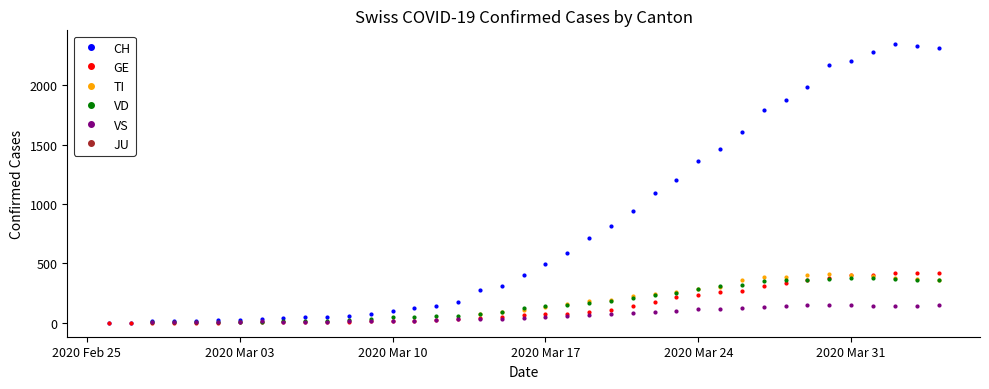

True or false: JU and VD intersect in this chart.

False